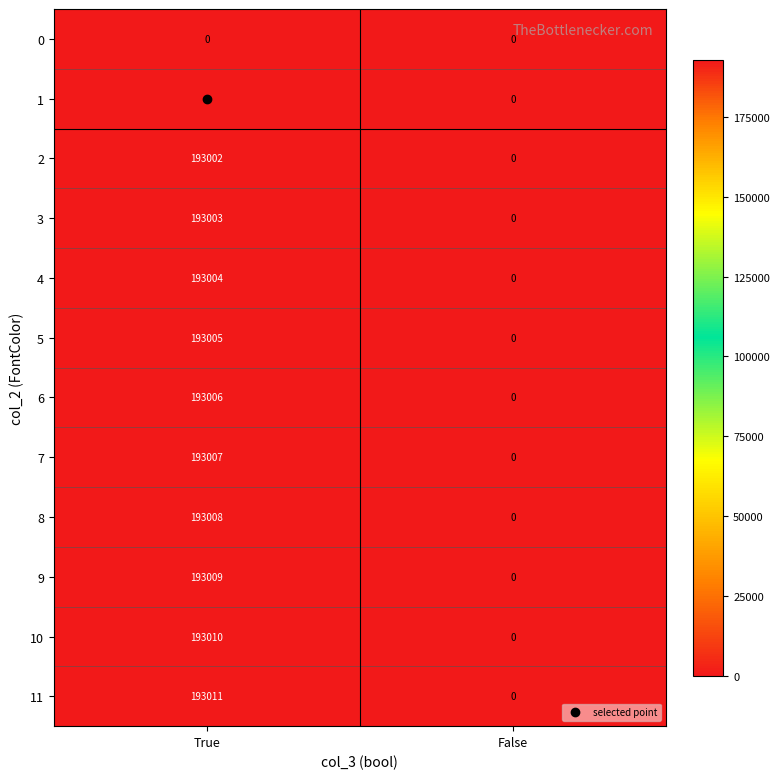

What is the total value across all series at True?

1930065